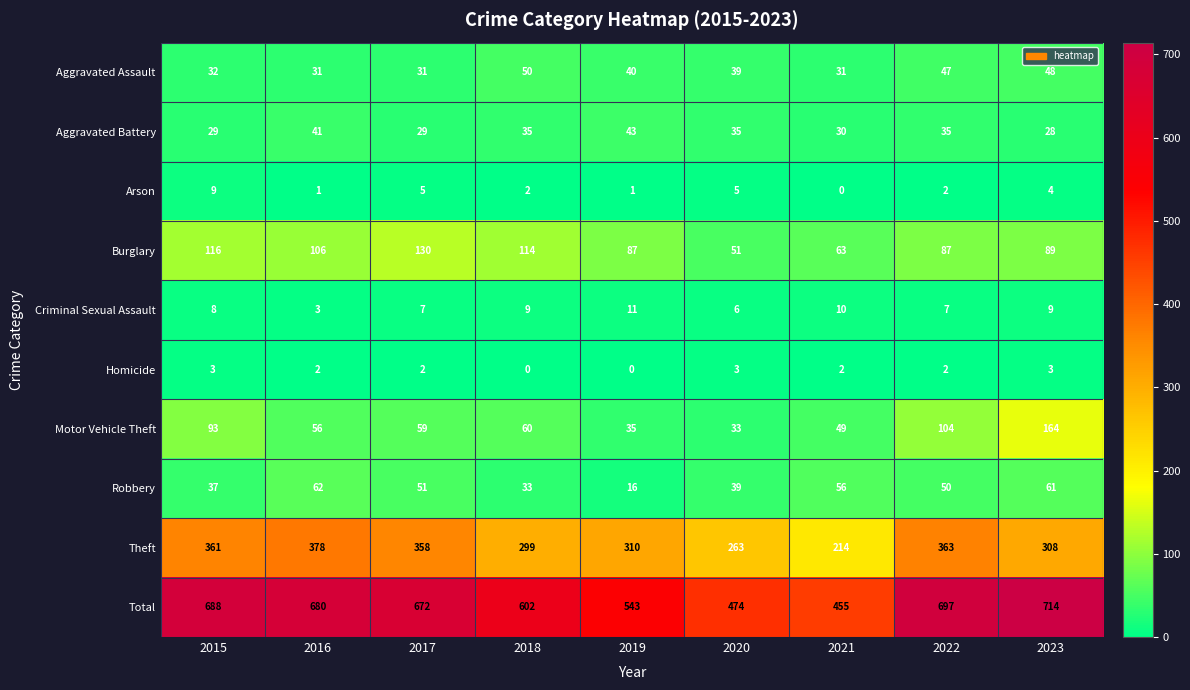

Rank the series by their maximum value, from lowest to highest.

Homicide, Arson, Criminal Sexual Assault, Aggravated Battery, Aggravated Assault, Robbery, Burglary, Motor Vehicle Theft, Theft, Total